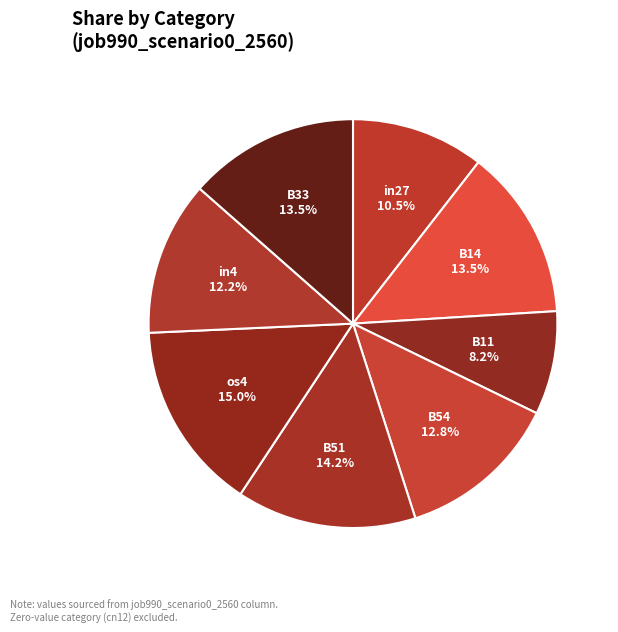

Does in27 represent more than half of the total?

No